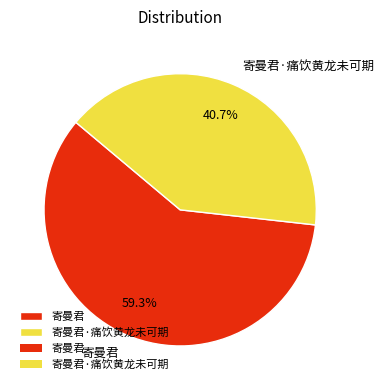

How many segments does this pie chart have?

2